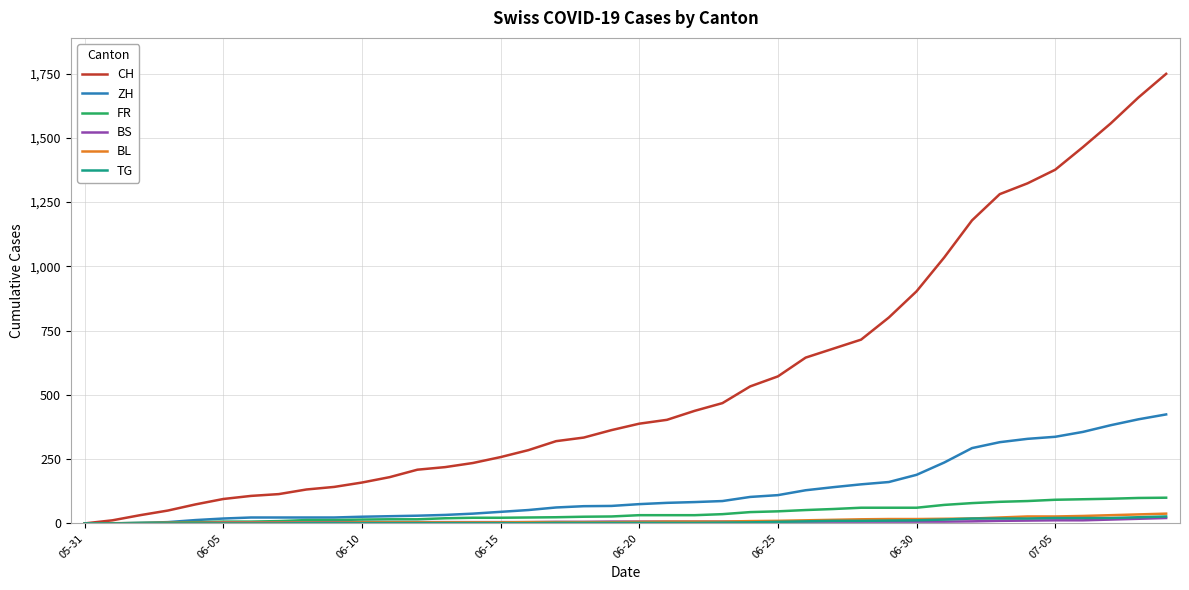

What is the maximum value for CH?

1749